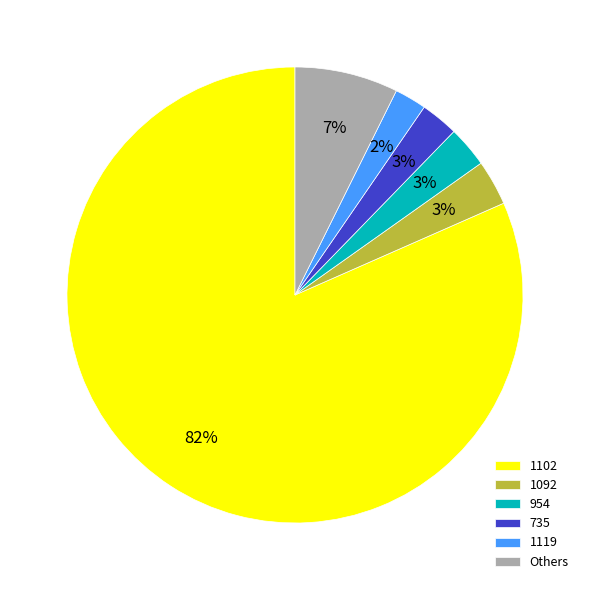

Which category accounts for the majority?

1102